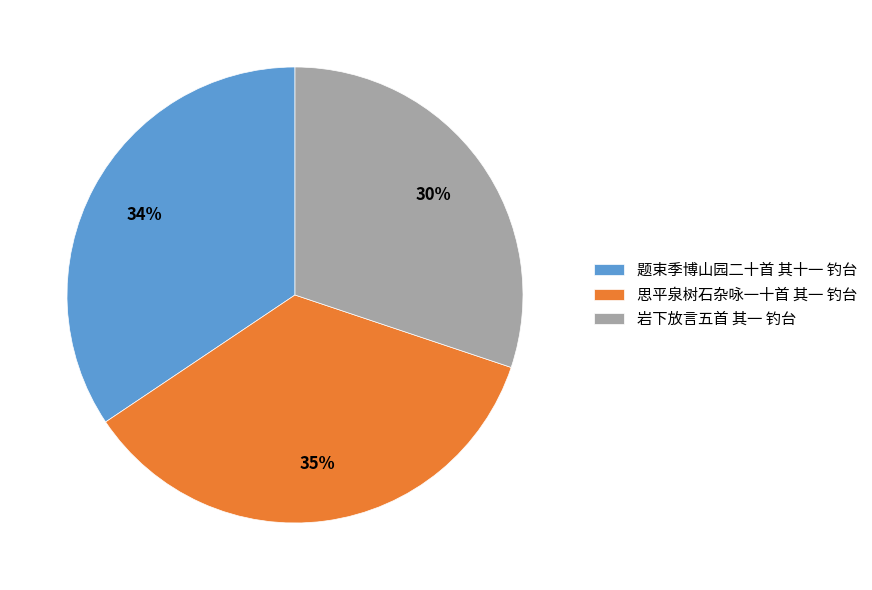

Which slice is the smallest?

岩下放言五首 其一 钓台